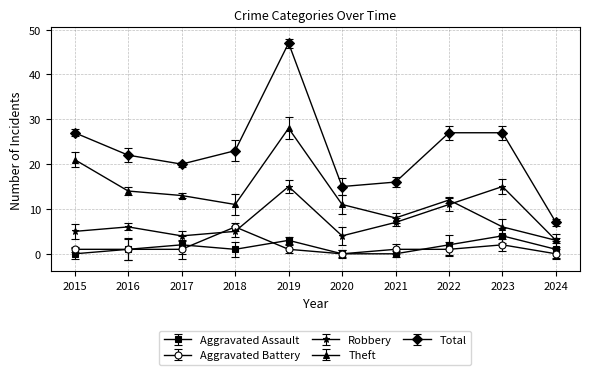

What value does the Total series have at 2018?

23